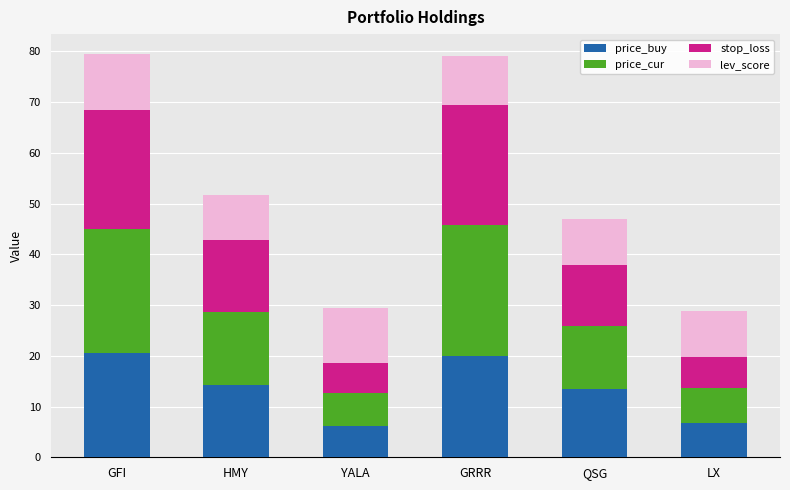

What is the sum of all price_buy values?

81.4